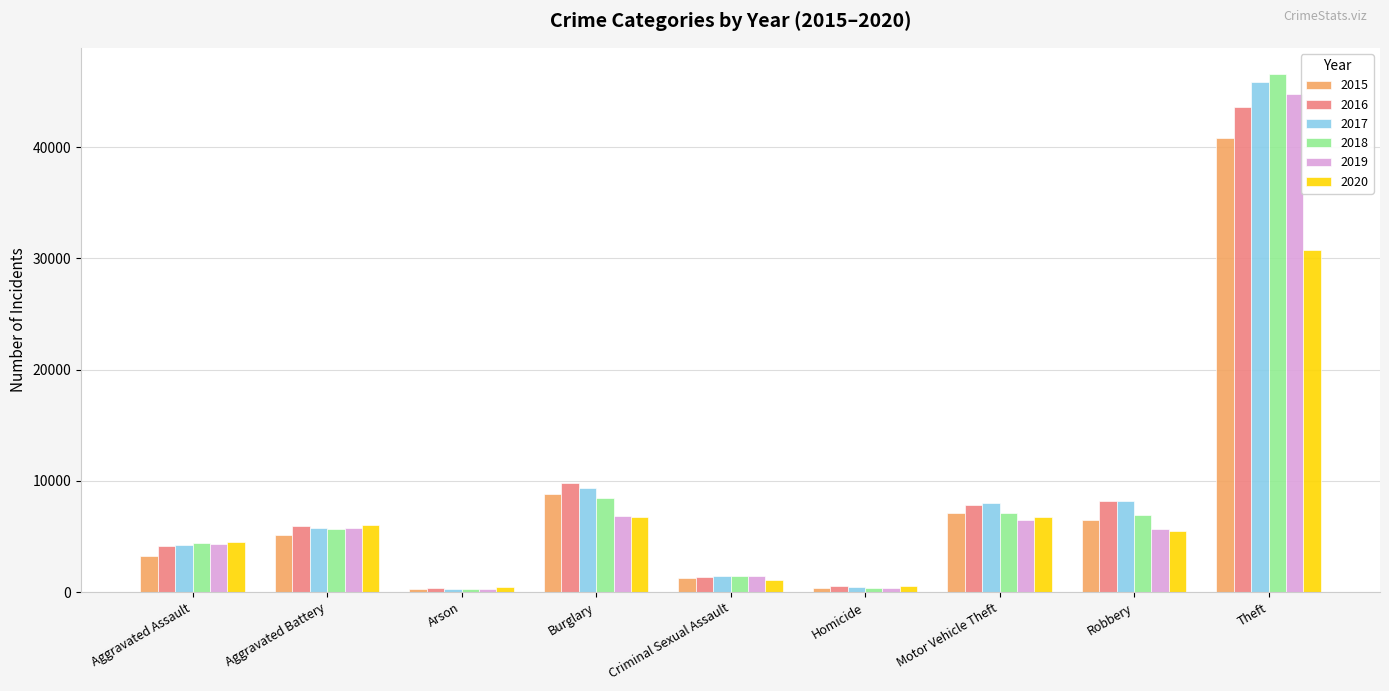

What is the highest value of the 2018 series?

46584